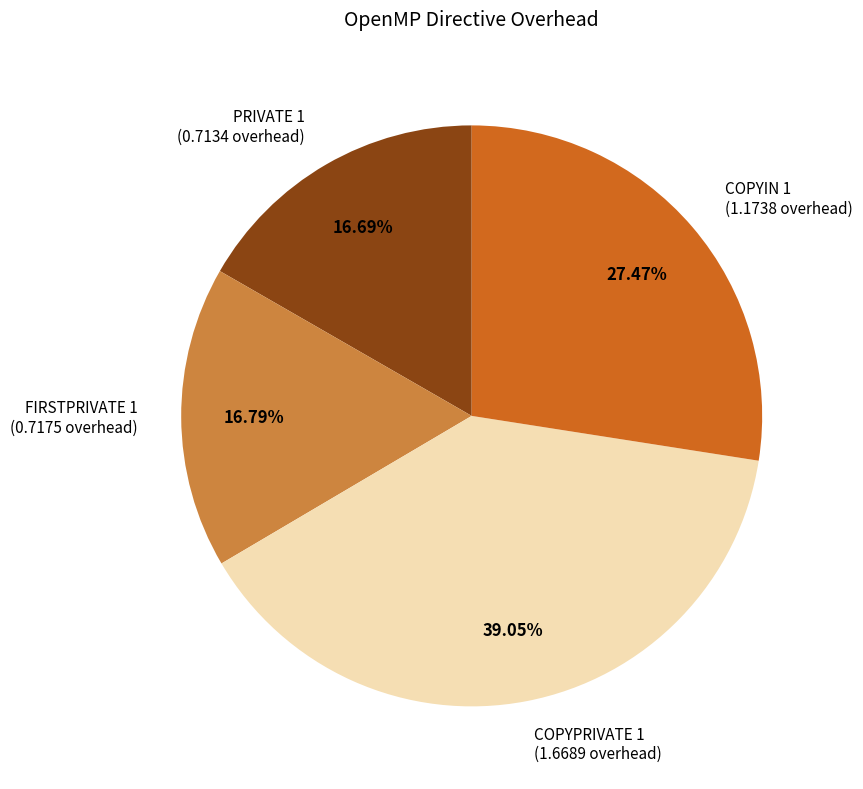

Count the number of slices in the pie.

4